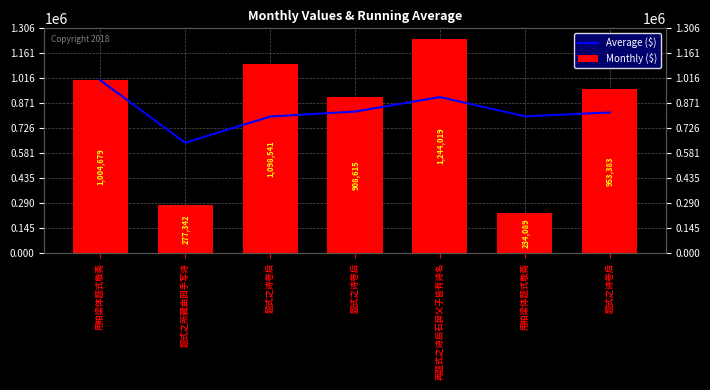

The value of Monthly ($) at 题式之诗卷后 is 556028.1. True or false?

False